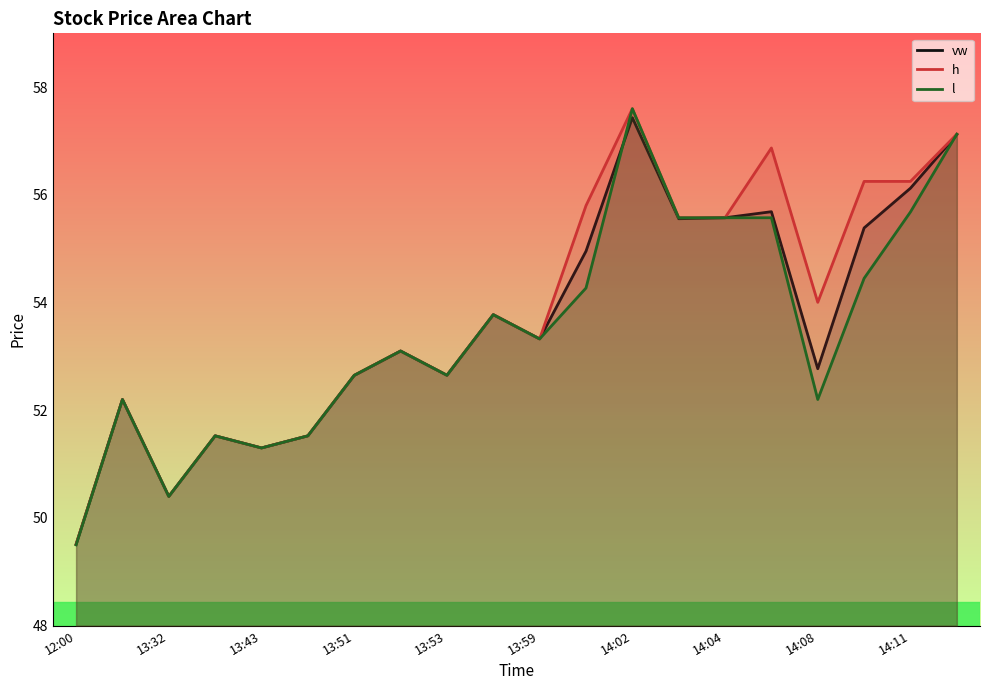

True or false: vw and h intersect in this chart.

False